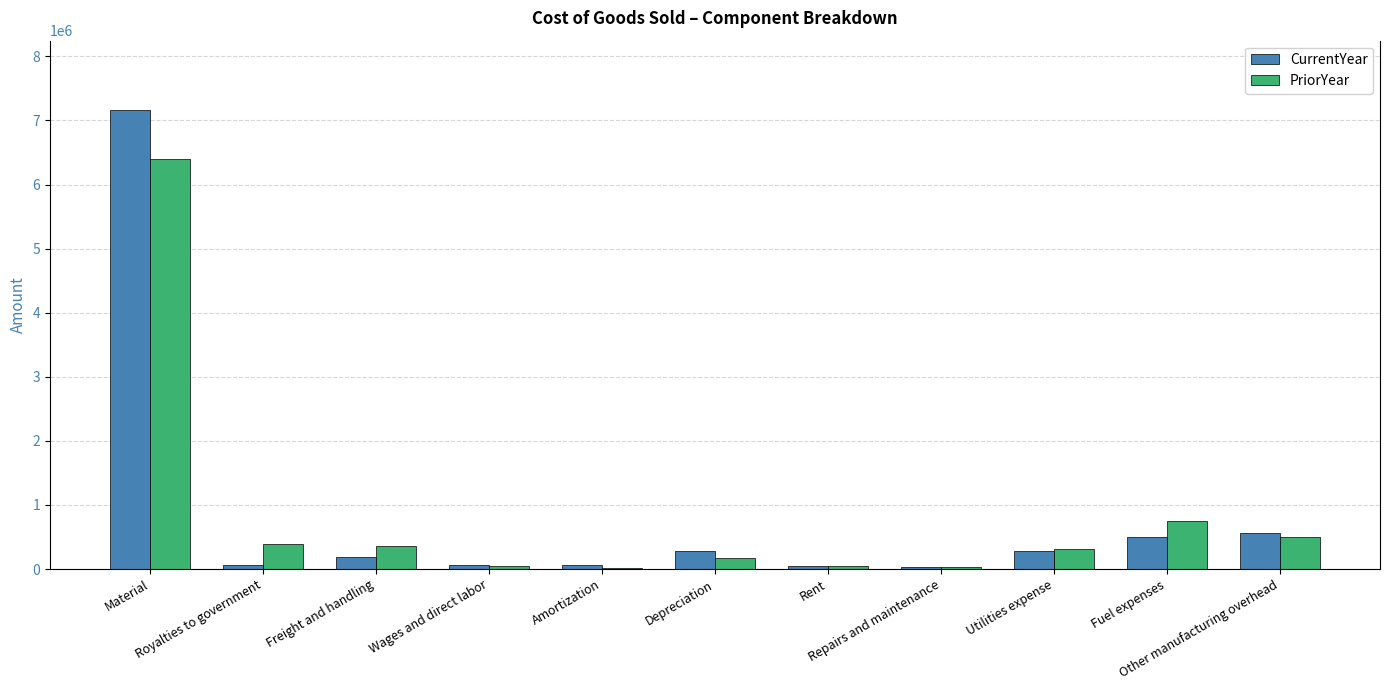

What is the highest value of the PriorYear series?

6397839